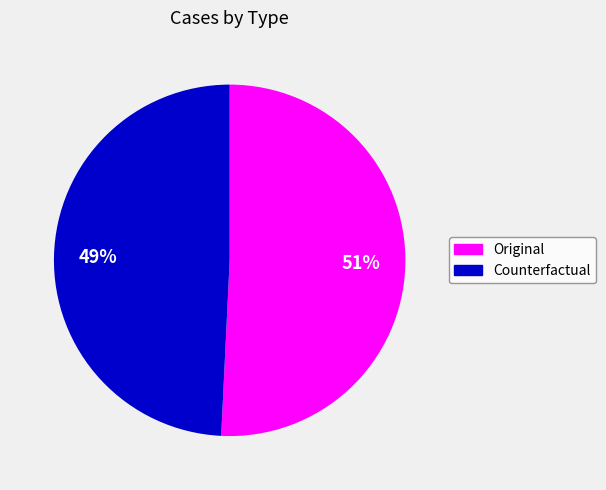

To the nearest percent, what is the average slice percentage?

50%